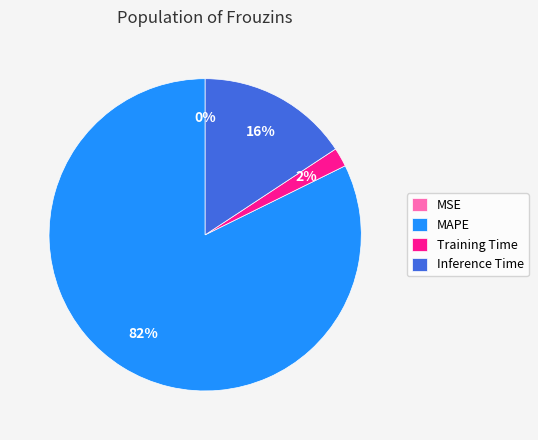

The Inference Time slice represents 9% of the pie. True or false?

False